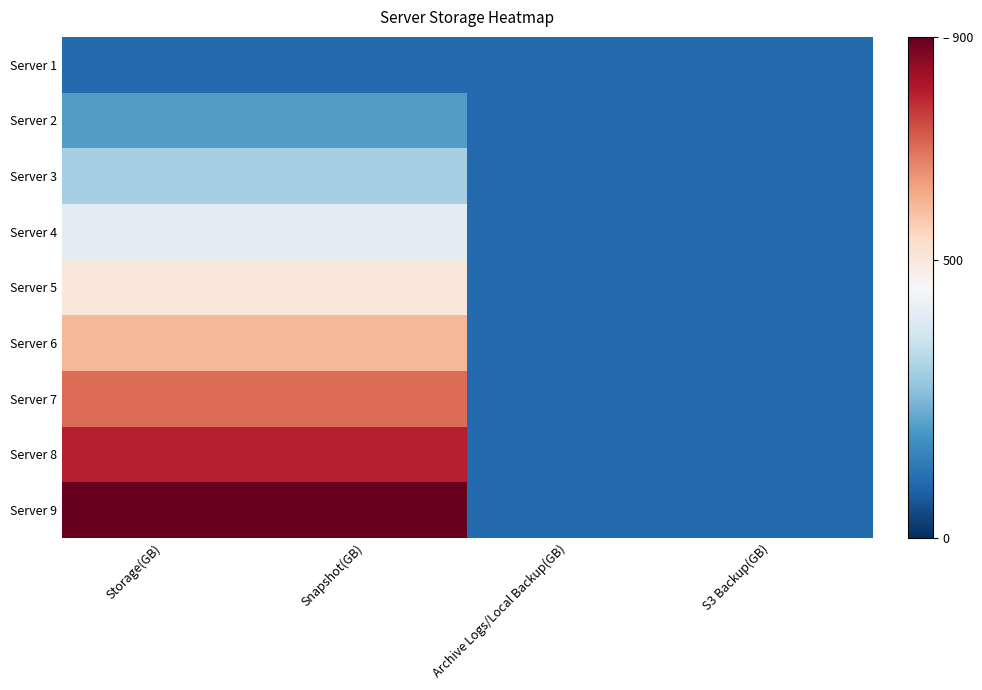

Reading right to left, extract all data points from this chart.

Server 1: S3 Backup(GB)=100	Archive Logs/Local Backup(GB)=100	Snapshot(GB)=100	Storage(GB)=100
Server 2: S3 Backup(GB)=100	Archive Logs/Local Backup(GB)=100	Snapshot(GB)=200	Storage(GB)=200
Server 3: S3 Backup(GB)=100	Archive Logs/Local Backup(GB)=100	Snapshot(GB)=300	Storage(GB)=300
Server 4: S3 Backup(GB)=100	Archive Logs/Local Backup(GB)=100	Snapshot(GB)=400	Storage(GB)=400
Server 5: S3 Backup(GB)=100	Archive Logs/Local Backup(GB)=100	Snapshot(GB)=500	Storage(GB)=500
Server 6: S3 Backup(GB)=100	Archive Logs/Local Backup(GB)=100	Snapshot(GB)=600	Storage(GB)=600
Server 7: S3 Backup(GB)=100	Archive Logs/Local Backup(GB)=100	Snapshot(GB)=700	Storage(GB)=700
Server 8: S3 Backup(GB)=100	Archive Logs/Local Backup(GB)=100	Snapshot(GB)=800	Storage(GB)=800
Server 9: S3 Backup(GB)=100	Archive Logs/Local Backup(GB)=100	Snapshot(GB)=900	Storage(GB)=900